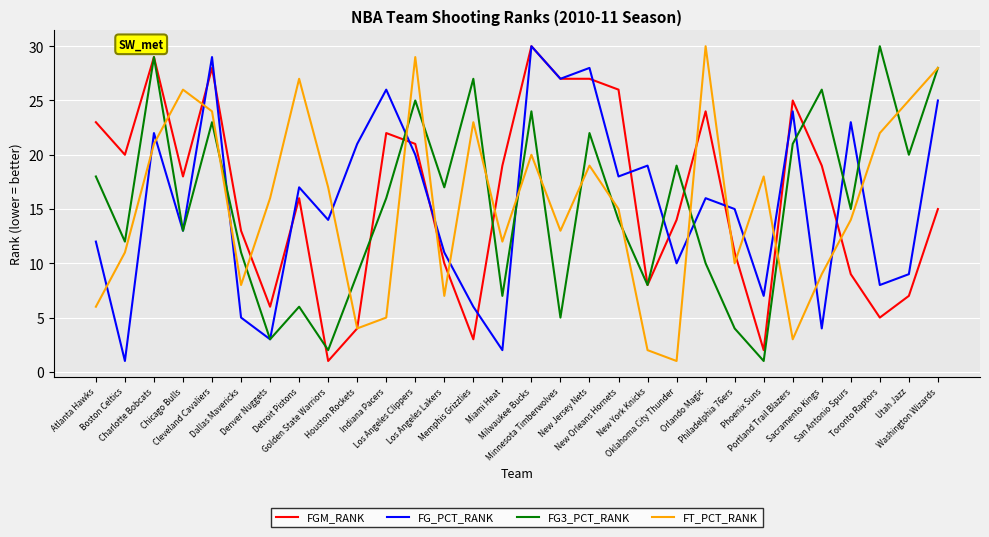

True or false: FG_PCT_RANK and FT_PCT_RANK intersect in this chart.

True